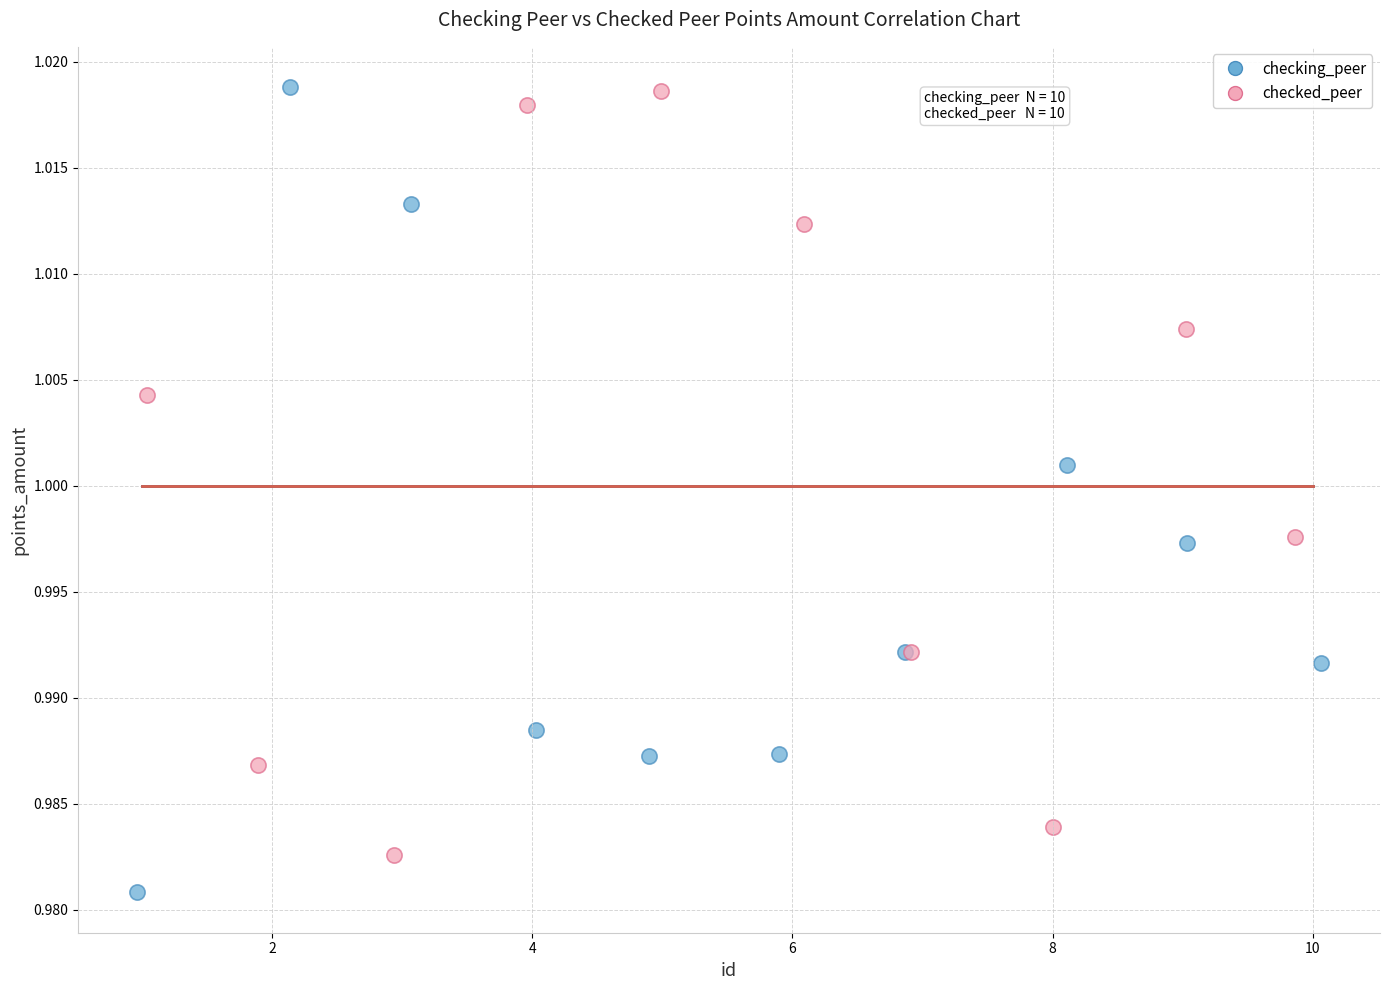

Which series contains the lowest Y value?

checking_peer